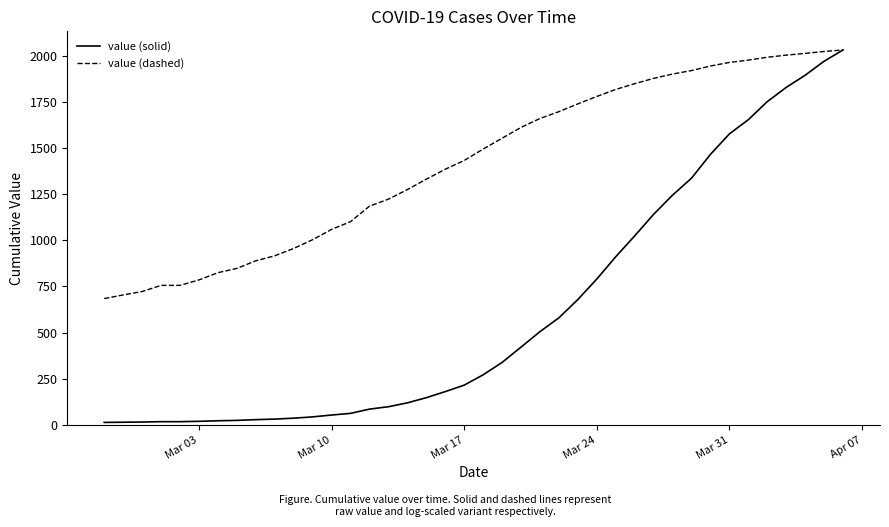

Which series has the largest total across all categories?

value (dashed)